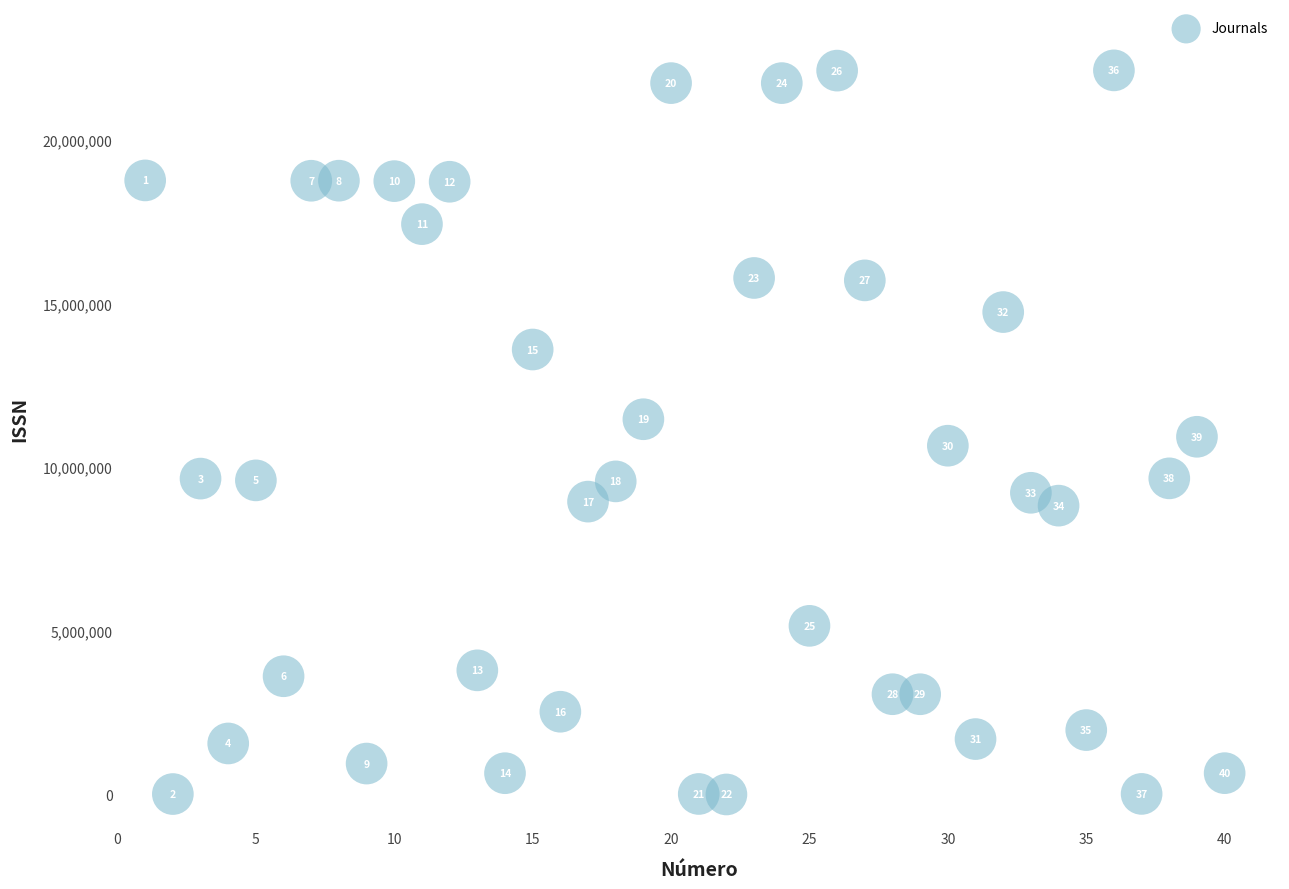

What is the range of X values (max minus min)?

39